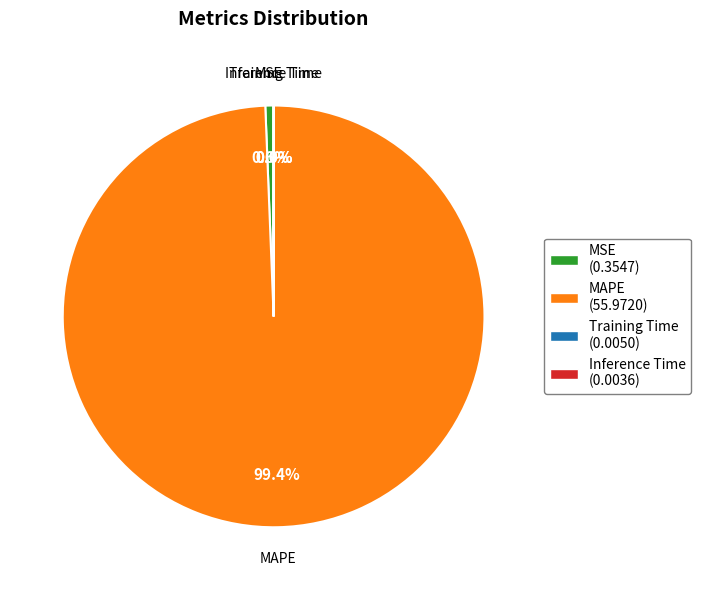

What percentage is NOT represented by MSE (0.3547)?

99.4%